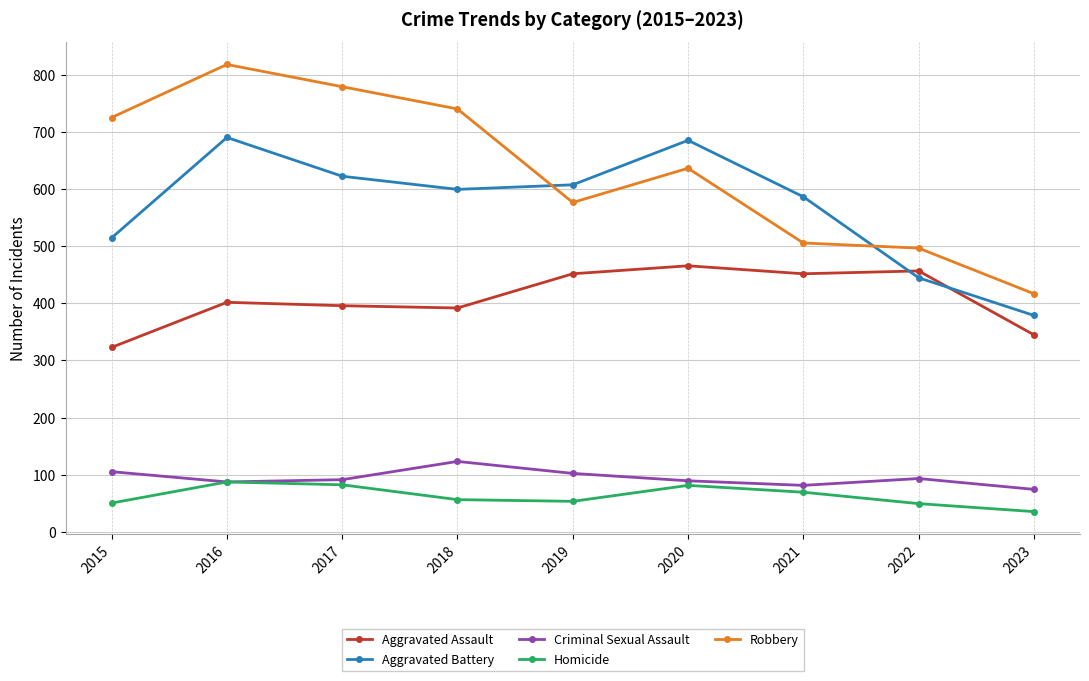

What is the total value across all series at 2016?

2086